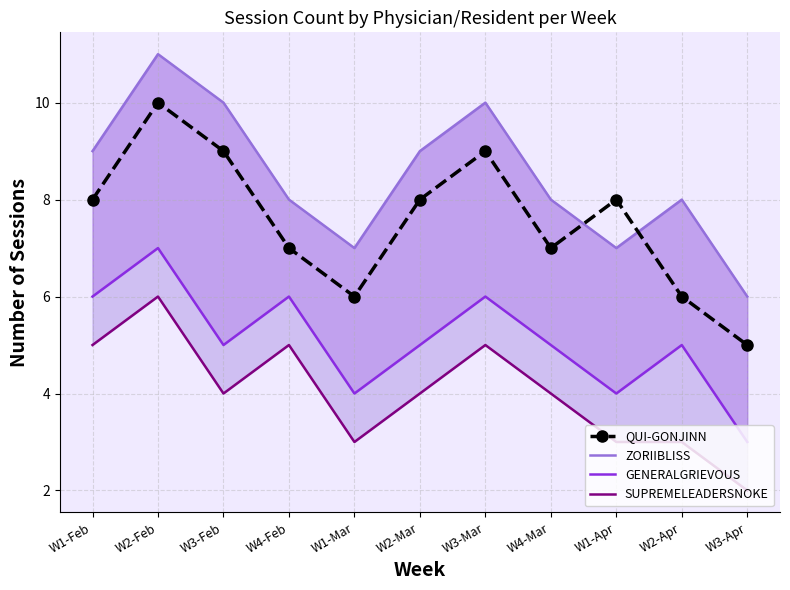

Is the value of QUI-GONJINN at W1-Feb greater than the value of ZORIIBLISS at W1-Mar?

Yes